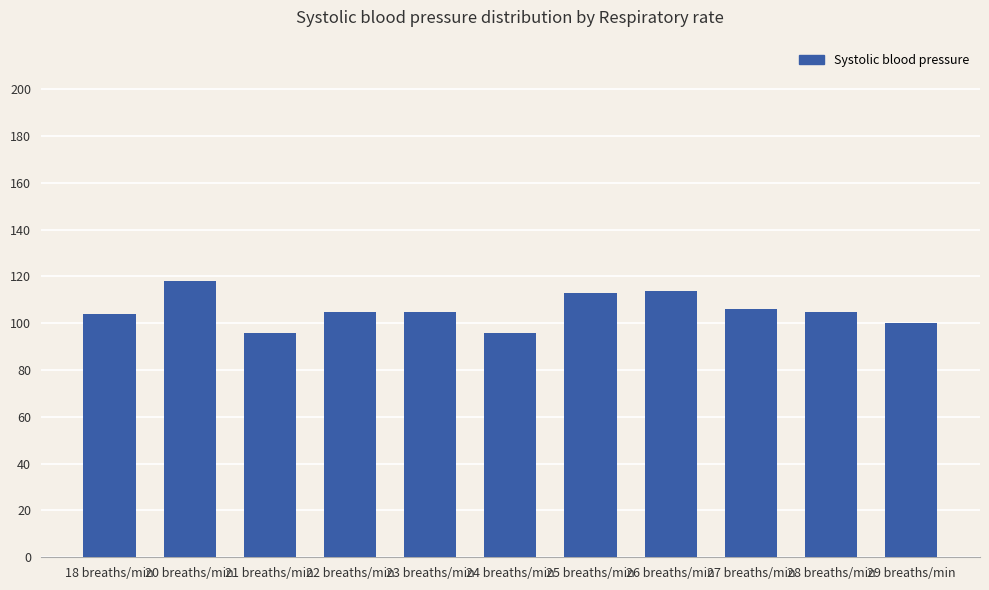

What is the change in value from 20 breaths/min to 22 breaths/min?

-13